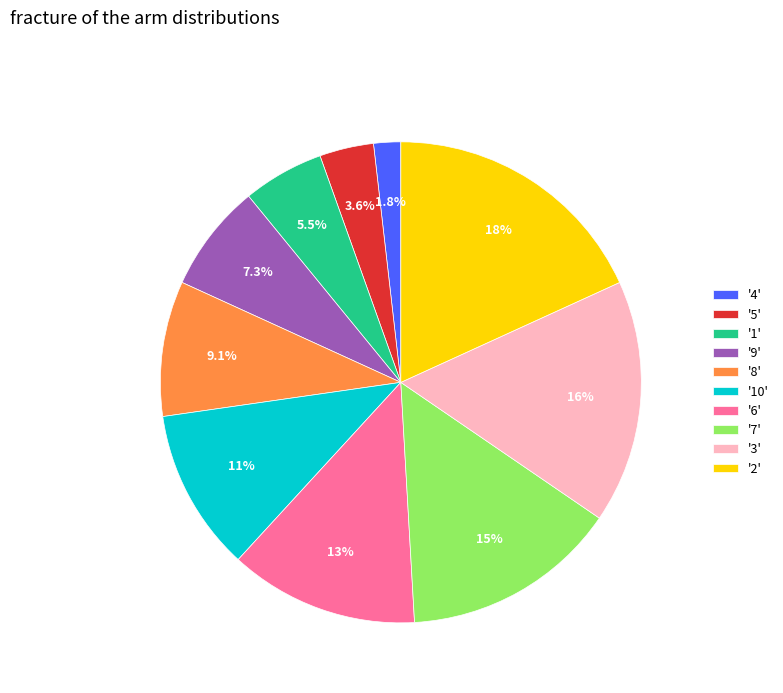

Does '5' represent more than half of the total?

No